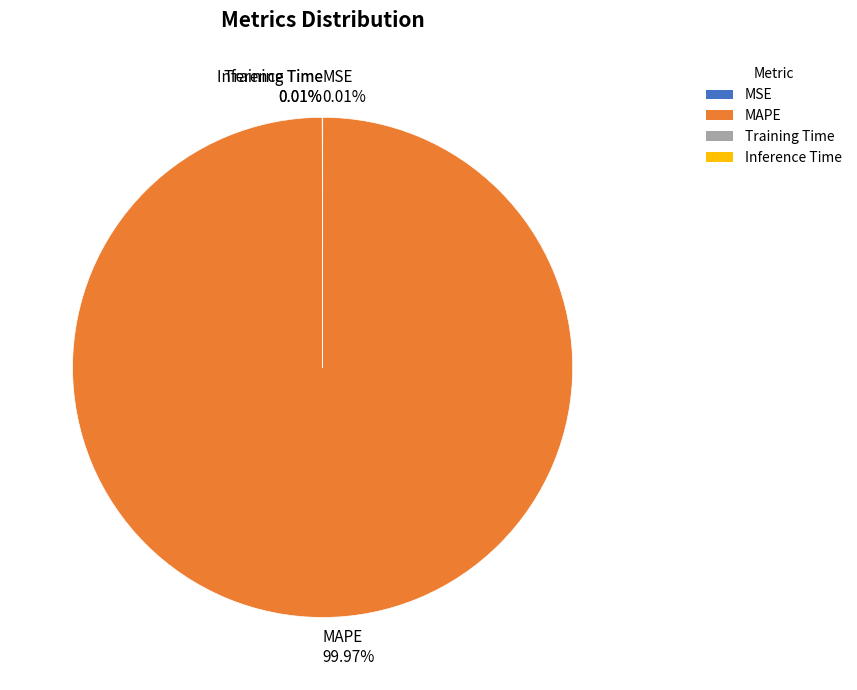

Is there any slice that represents more than half of the pie?

Yes